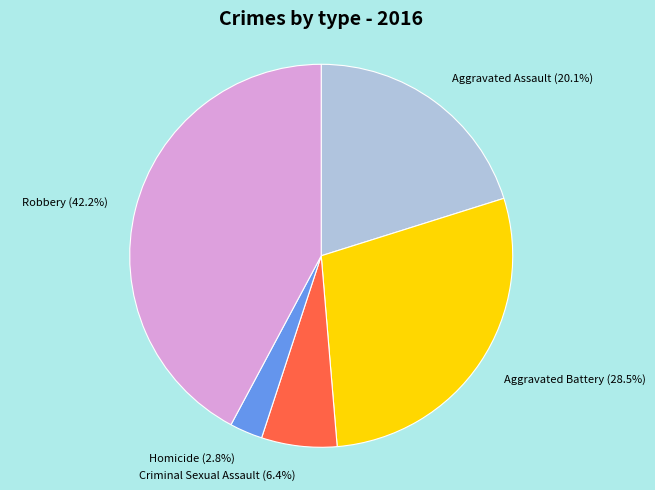

Approximately how many times larger is the value at Criminal Sexual Assault compared to Homicide?

2.3